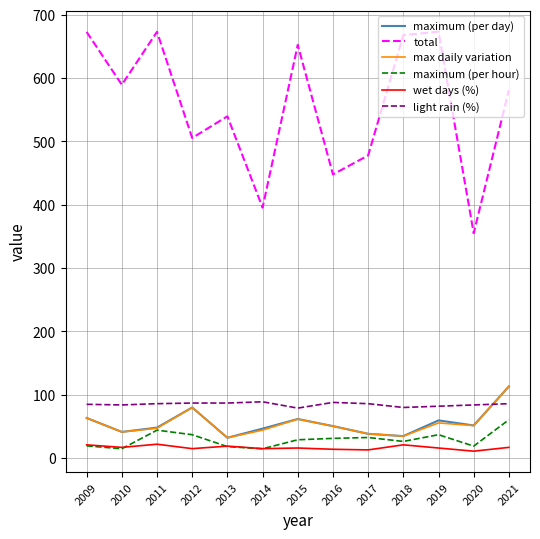

What is the difference between the max daily variation values at 2019 and 2016?

5.2